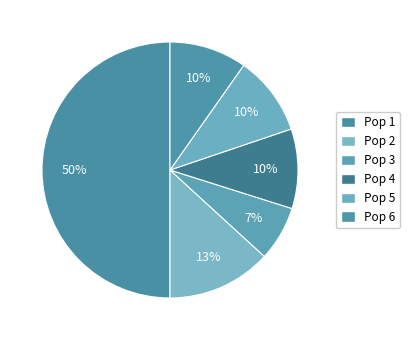

What percentage is the Pop 2 slice, to the nearest percent?

13%